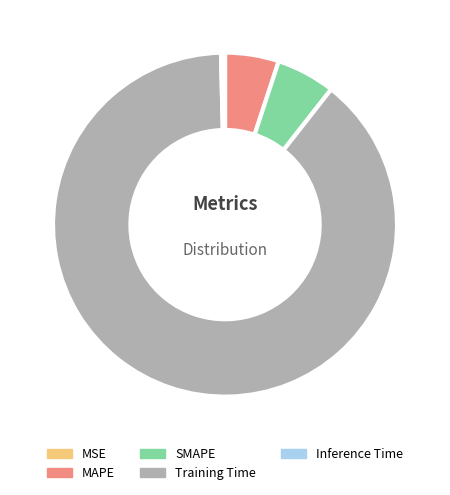

The SMAPE slice represents 6% of the pie. True or false?

True